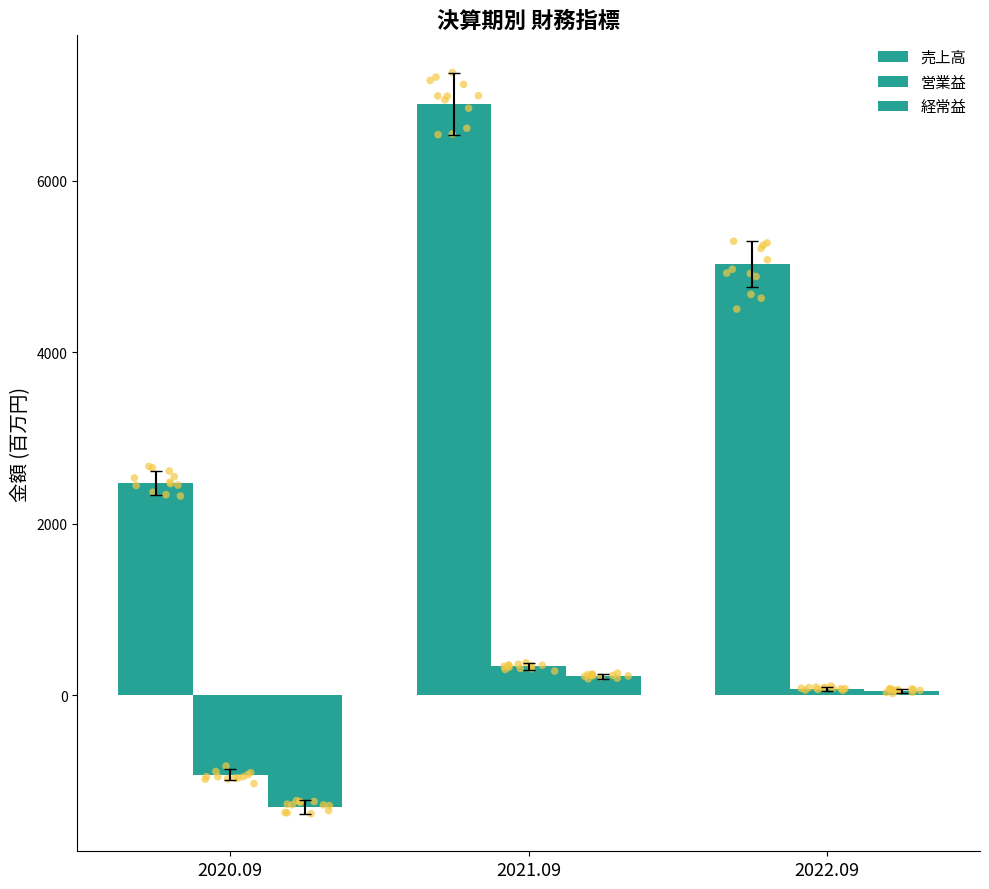

Which series has the widest spread of Y values?

売上高